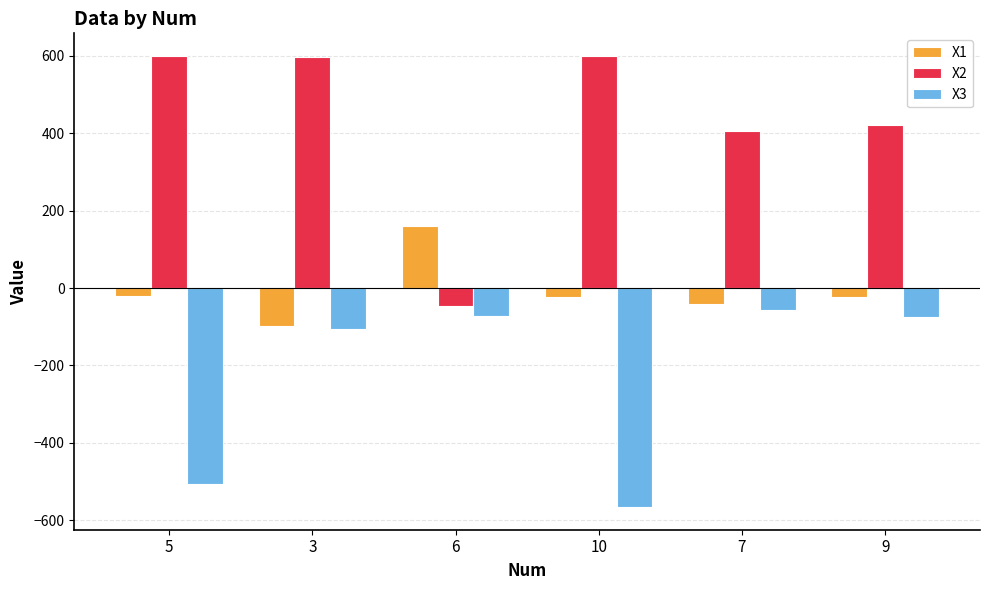

List the series in order of their peak value, highest first.

X2, X1, X3